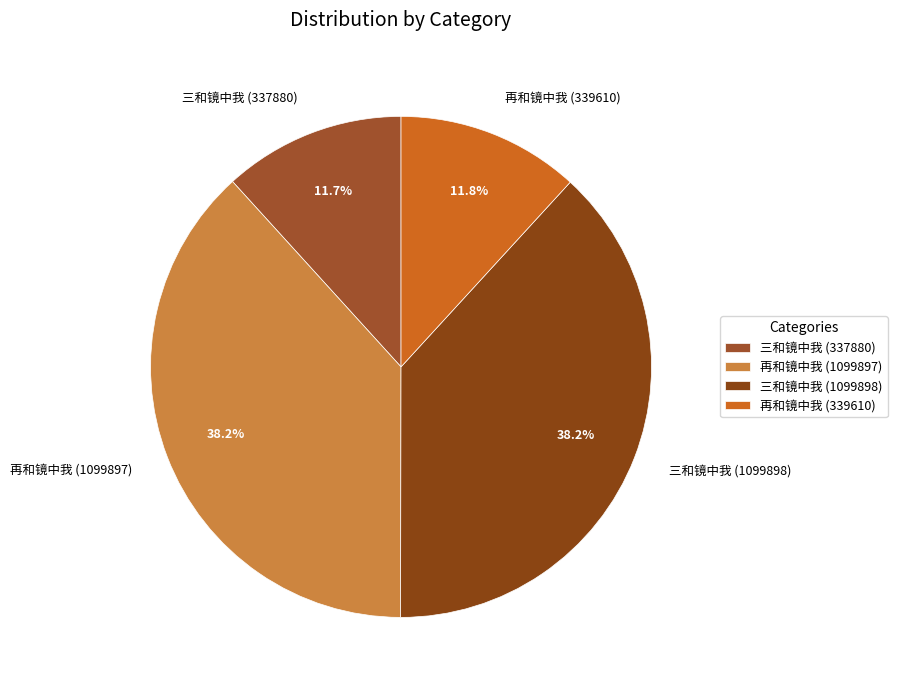

Does 再和镜中我 (1099897) account for over 50% of the chart?

No